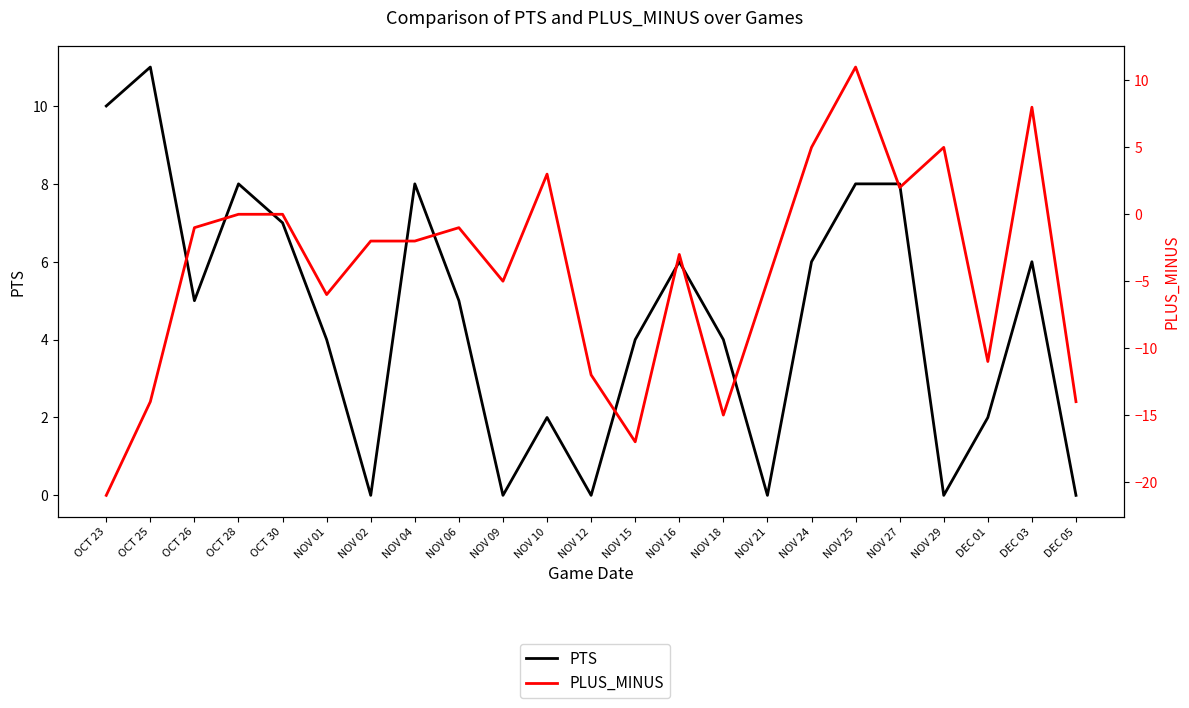

What is the difference between the PTS values at NOV 16 and NOV 01?

2